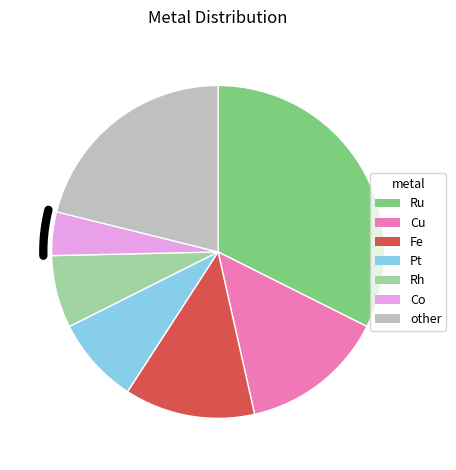

Which has a higher value, other or Co?

other